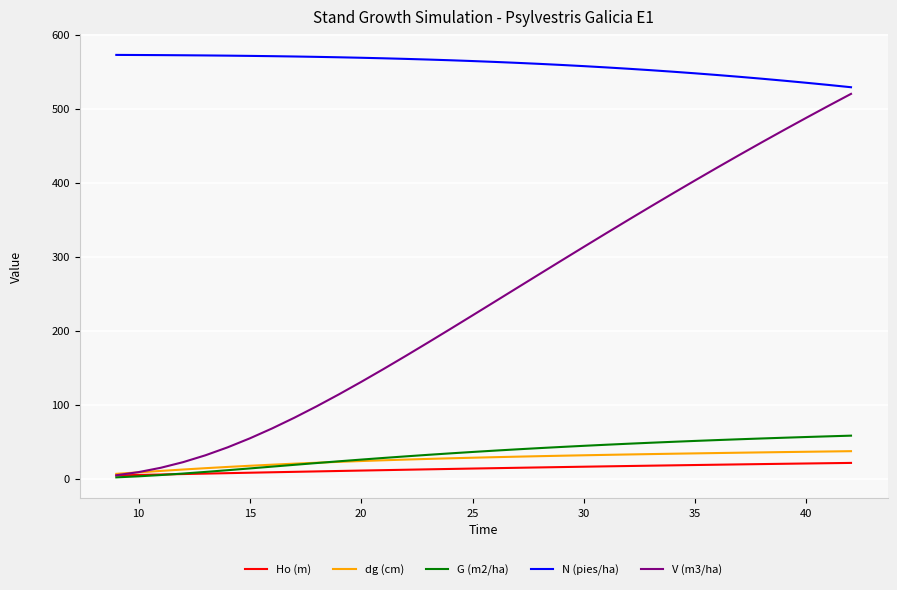

True or false: N (pies/ha) and dg (cm) intersect in this chart.

False